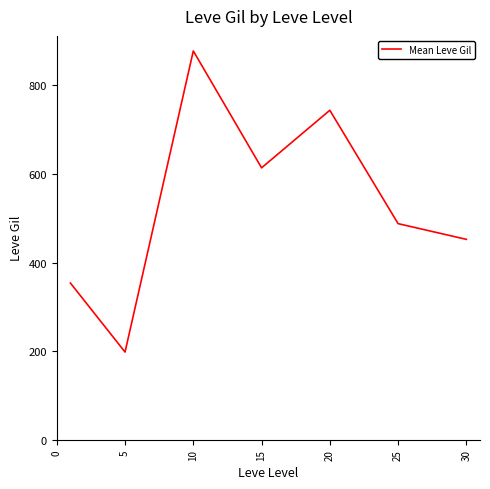

Does the chart have visible grid lines?

No